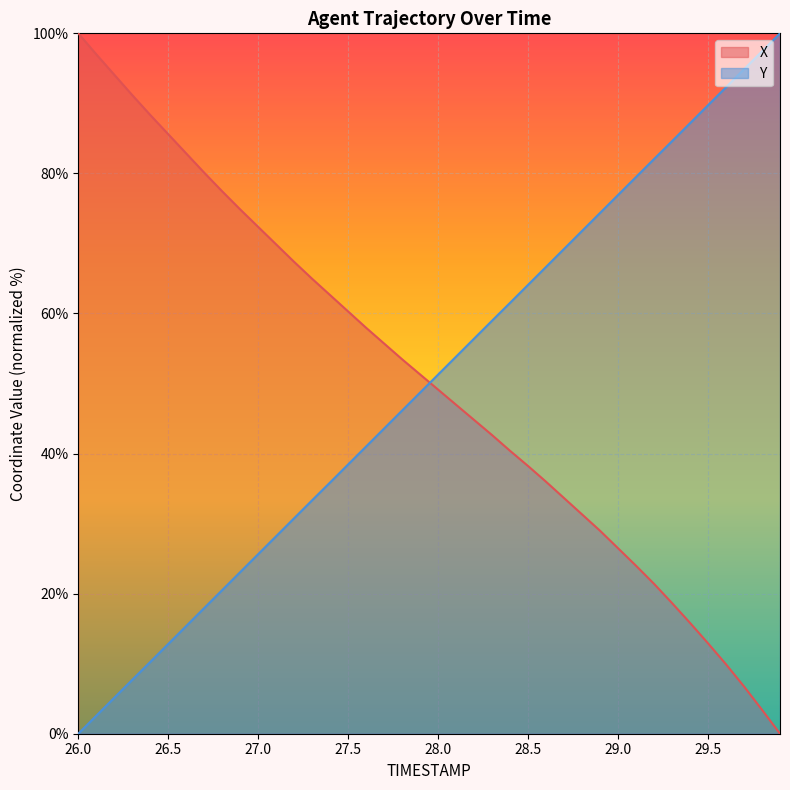

List the labels in order of Y value, largest first.

29.9, 29.8, 29.7, 29.6, 29.5, 29.4, 29.3, 29.2, 29.1, 29.0, 28.9, 28.8, 28.7, 28.6, 28.5, 28.4, 28.3, 28.2, 28.1, 28.0, 27.9, 27.8, 27.7, 27.6, 27.5, 27.4, 27.3, 27.2, 27.1, 27.0, 26.9, 26.8, 26.7, 26.6, 26.5, 26.4, 26.3, 26.2, 26.1, 26.0